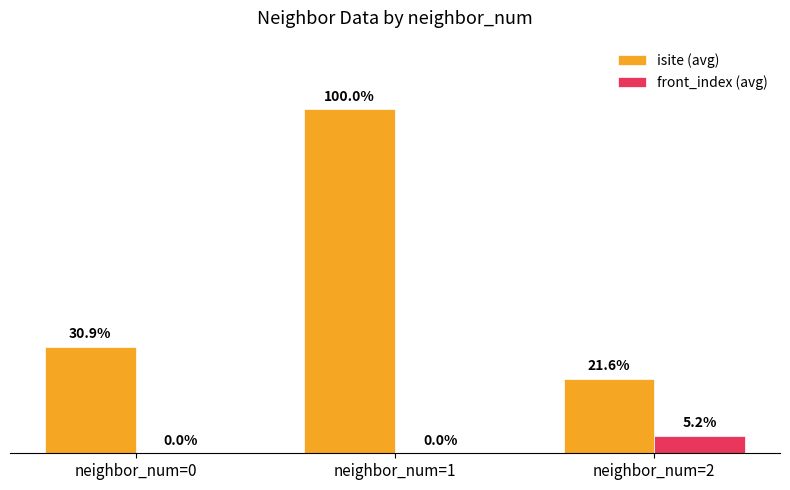

At which label does isite (avg) reach its peak?

neighbor_num=1